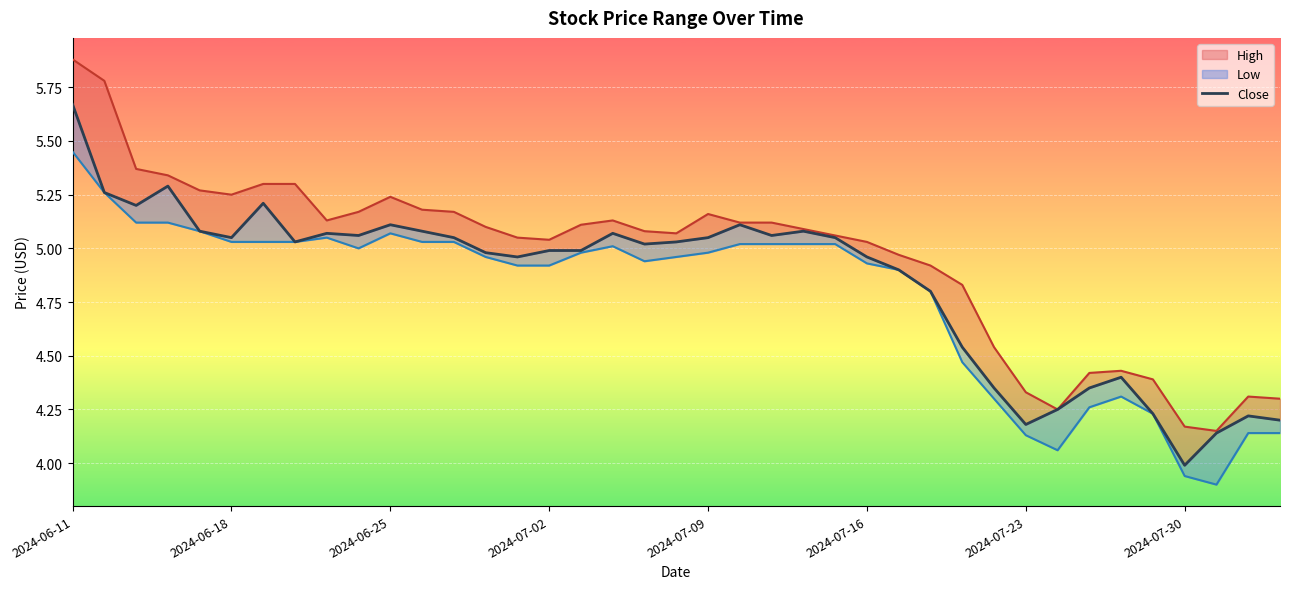

What is the ratio of the value at 9 to the value at 23?

1.0